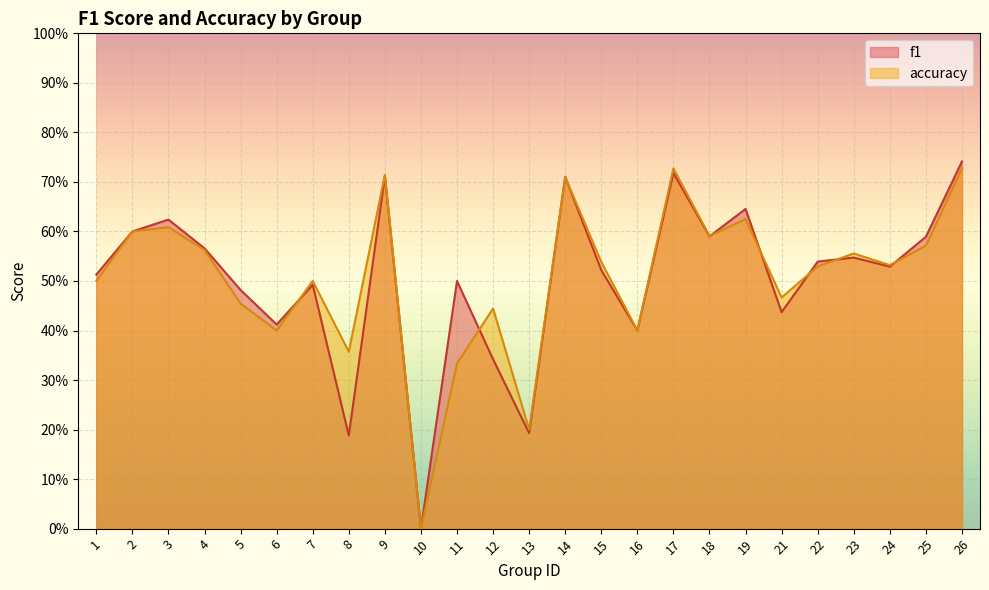

What is the sum of all f1 values?

12.6